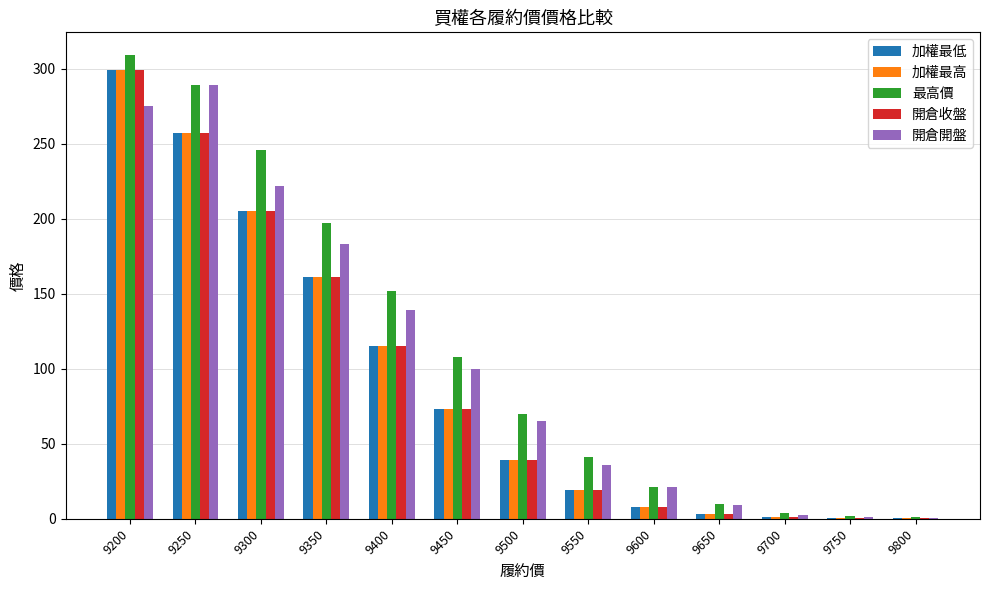

The 最高價 series shows 70.0 at 9500. True or false?

True